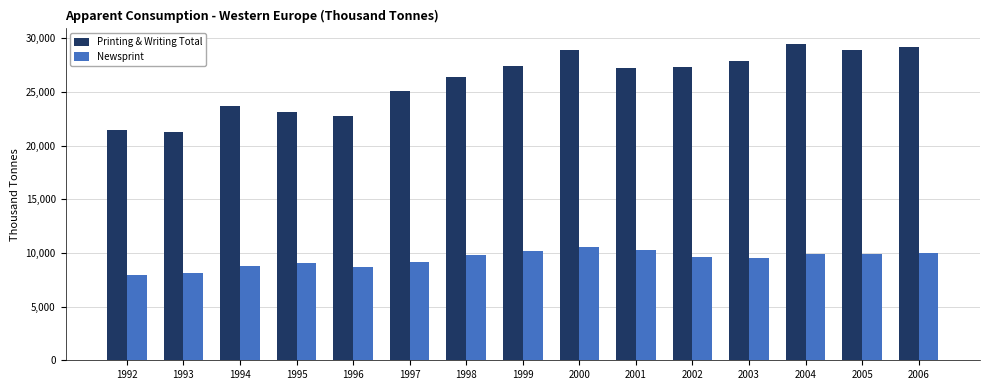

What is the greatest value displayed?

29446.1